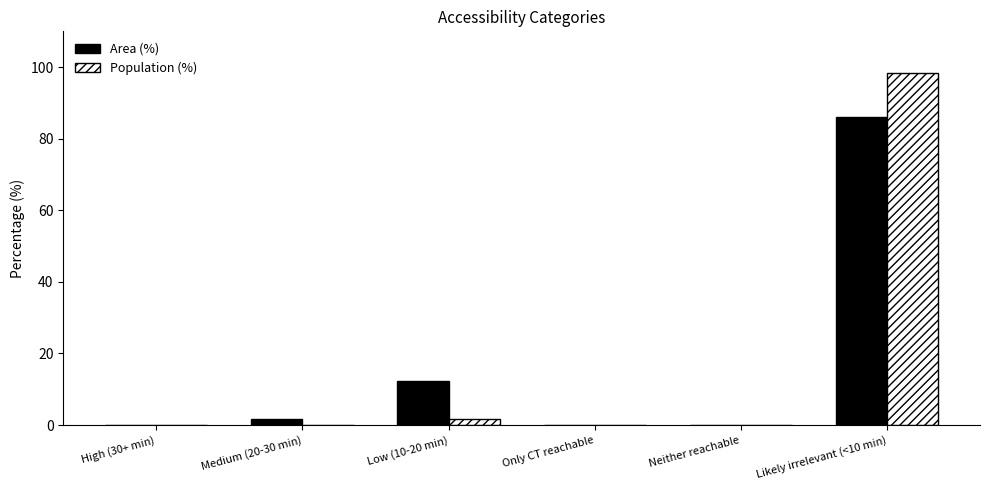

Which series has the largest range (max minus min)?

Population (%)